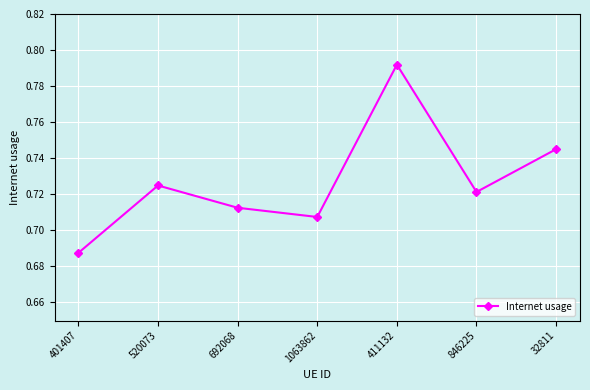

What is the label of the 5th point from the right?

692068